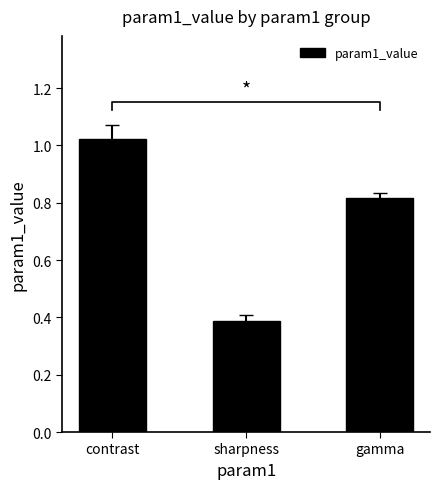

Reading right to left, list all the values displayed in this chart.

0.8	0.4	1.0